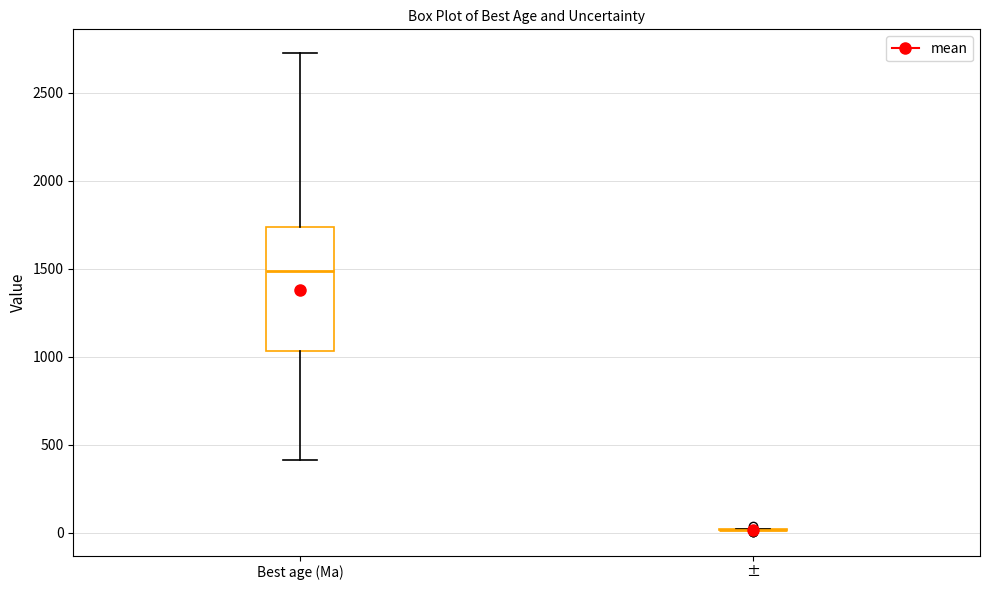

Which box is the tallest, from its lower edge to its upper edge?

Best age (Ma)